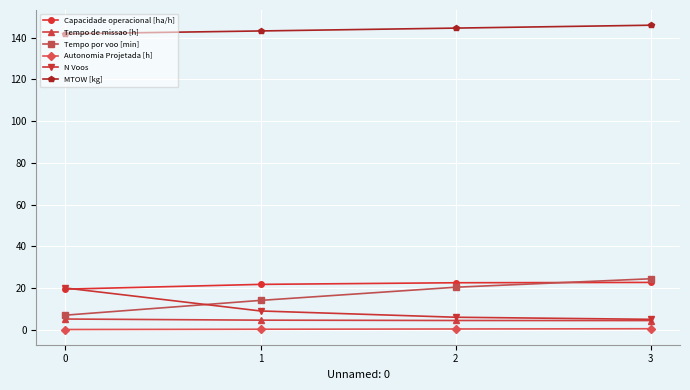

How many series are shown in this chart?

6